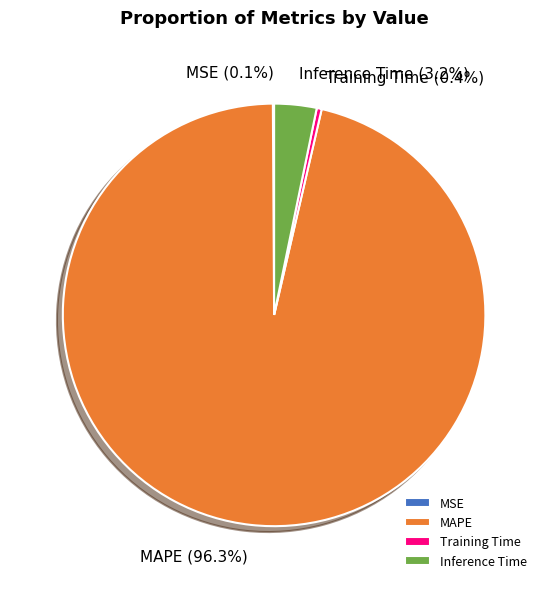

Which slice is the largest?

MAPE